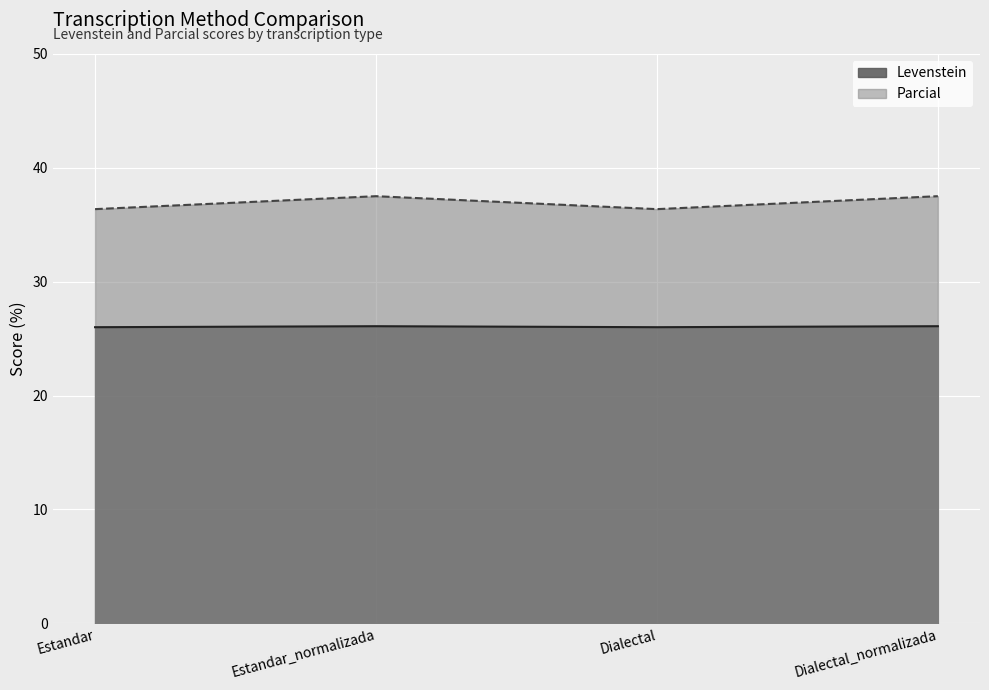

Reading left to right, extract all data points from this chart.

Levenstein: Estandar=26.0	Estandar_normalizada=26.1	Dialectal=26.0	Dialectal_normalizada=26.1
Parcial: Estandar=36.4	Estandar_normalizada=37.5	Dialectal=36.4	Dialectal_normalizada=37.5